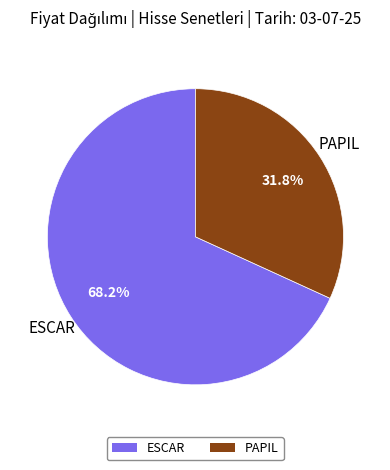

Which has a higher value, PAPIL or ESCAR?

ESCAR